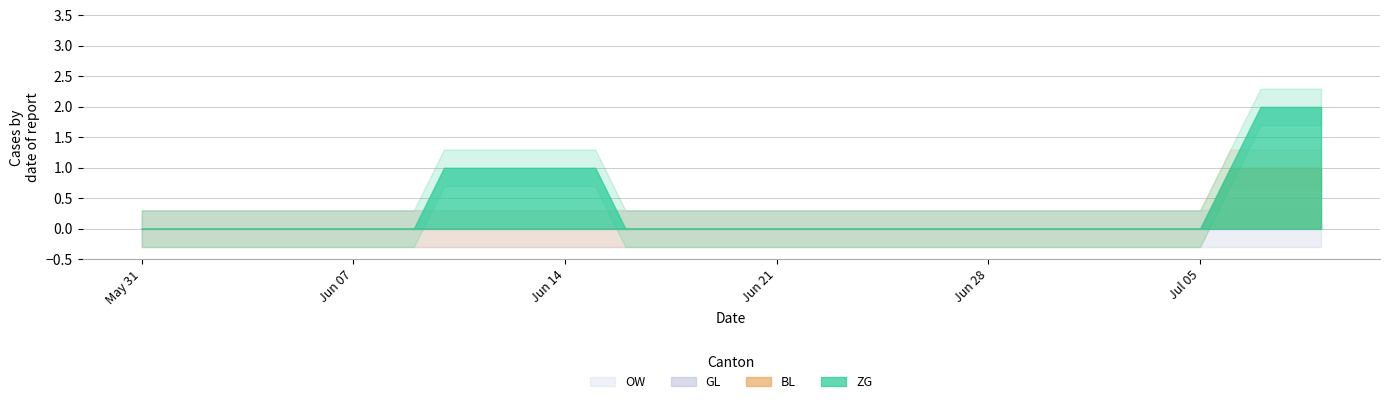

What position from the left is 2020-06-01?

2